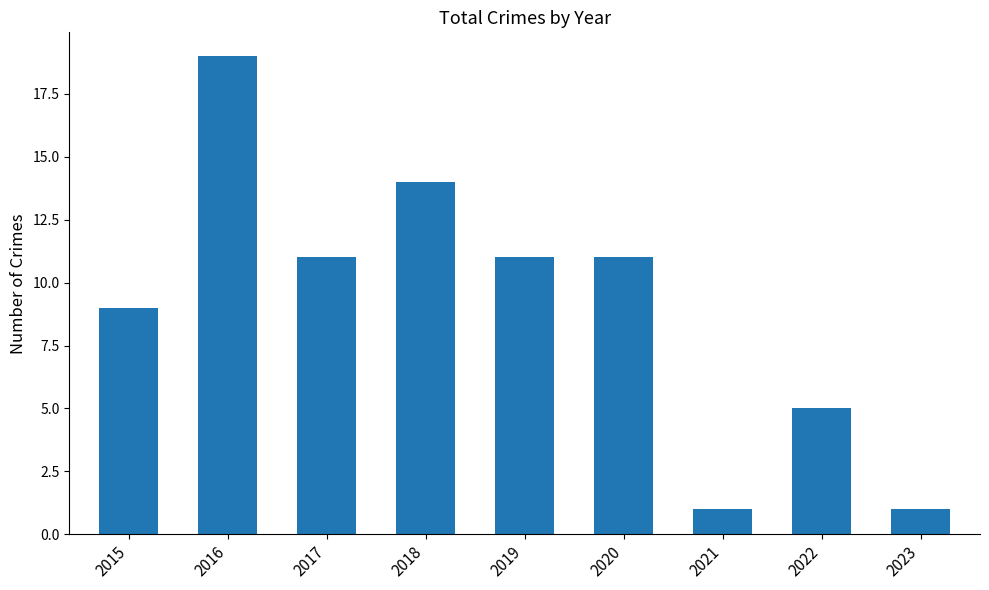

The value at 2015 is 9. True or false?

True